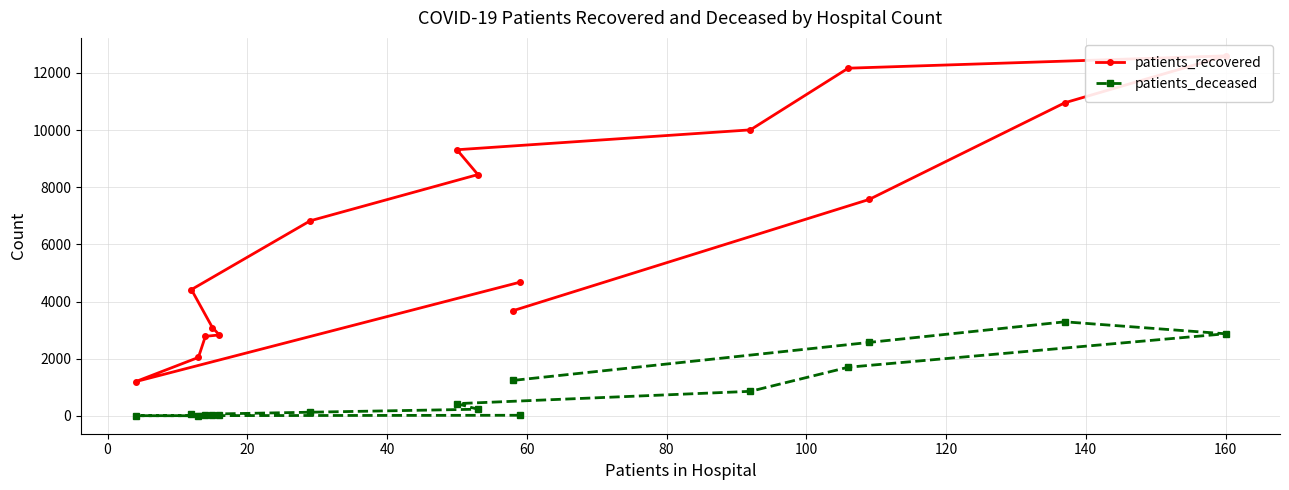

How many lines are shown in the chart?

2